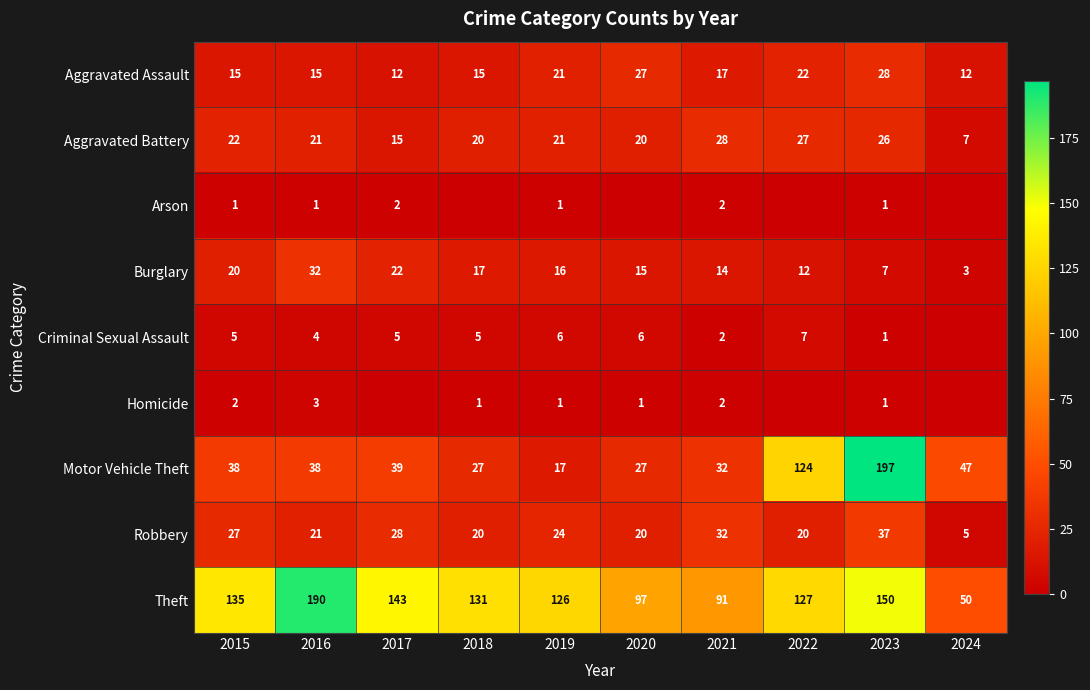

What is the difference between the highest and lowest values at 2023?

196